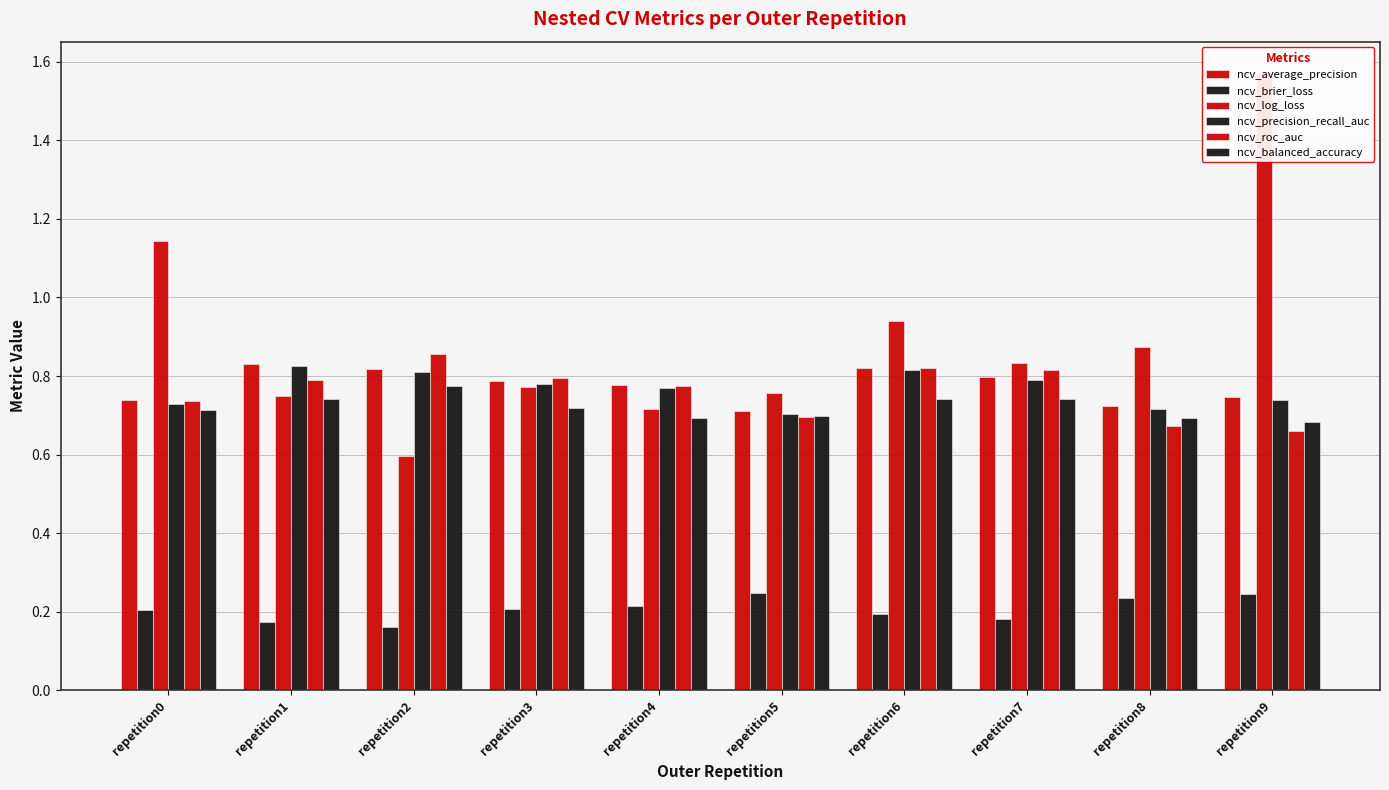

What is the value of the ncv_log_loss bar at the 1st from the left?

1.1